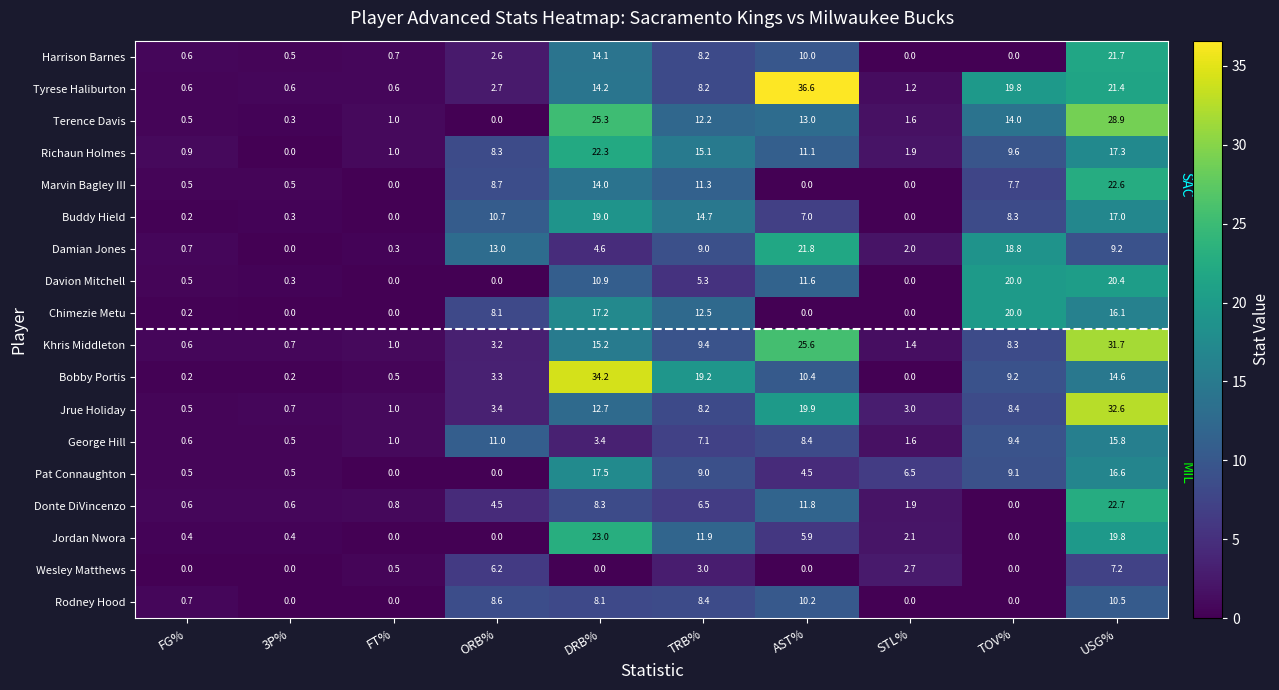

At how many categories does at least one series exceed 8?

6